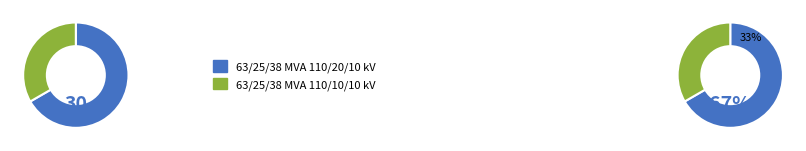

To the nearest percent, what is the average slice percentage?

50%